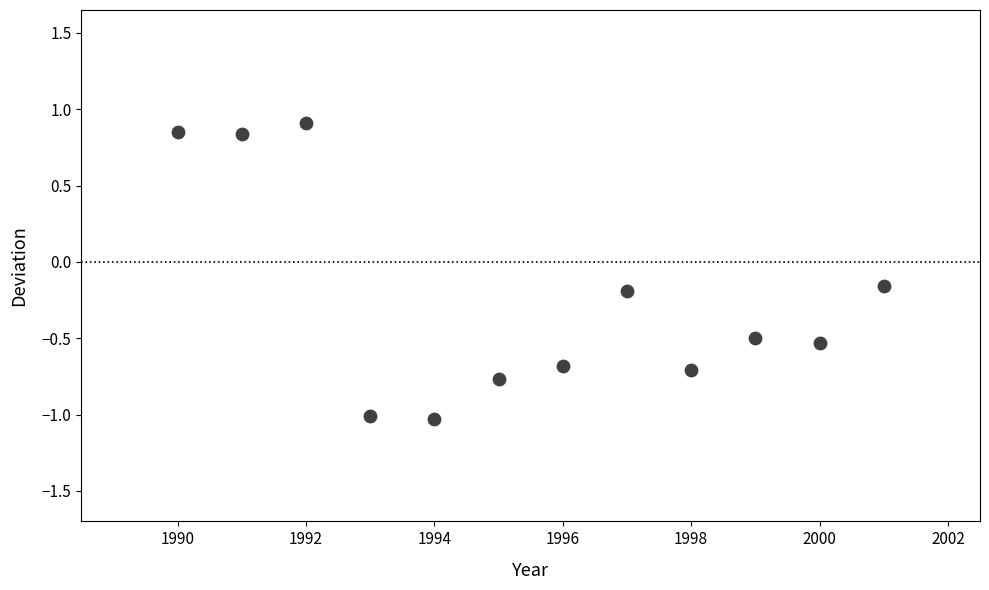

What is the range of Y values (max minus min)?

1.9